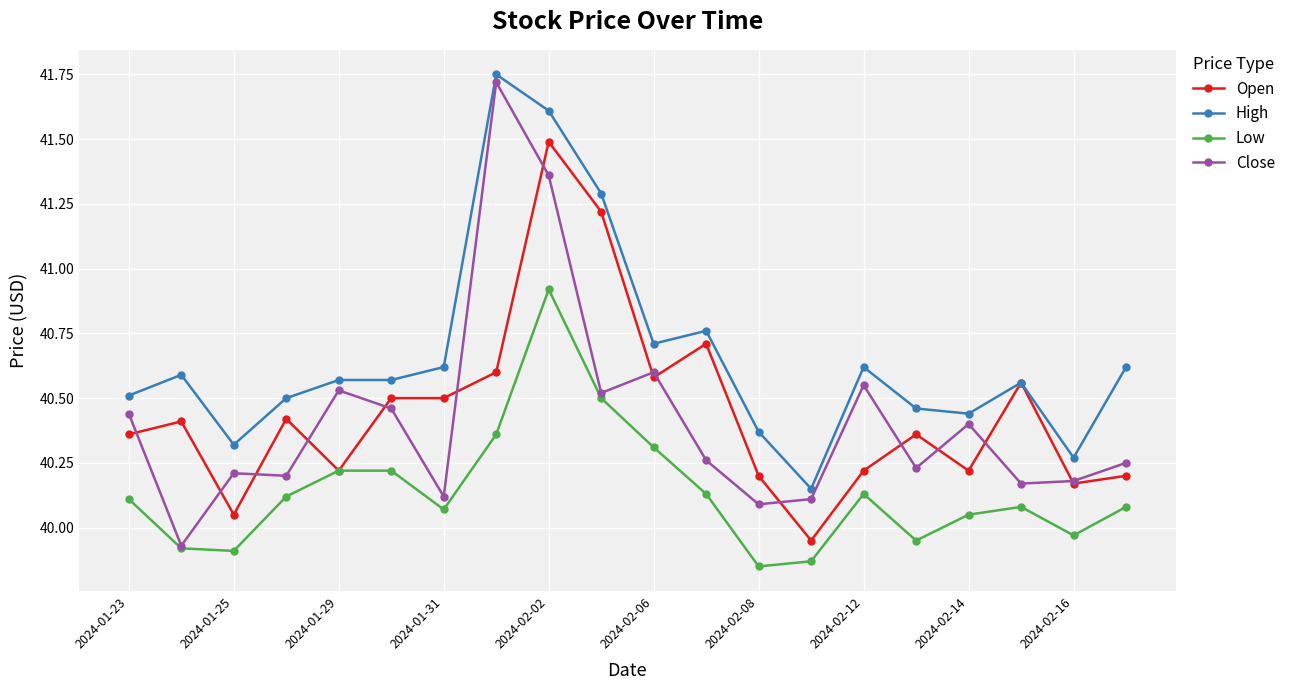

What is the highest value of the Low series?

40.9